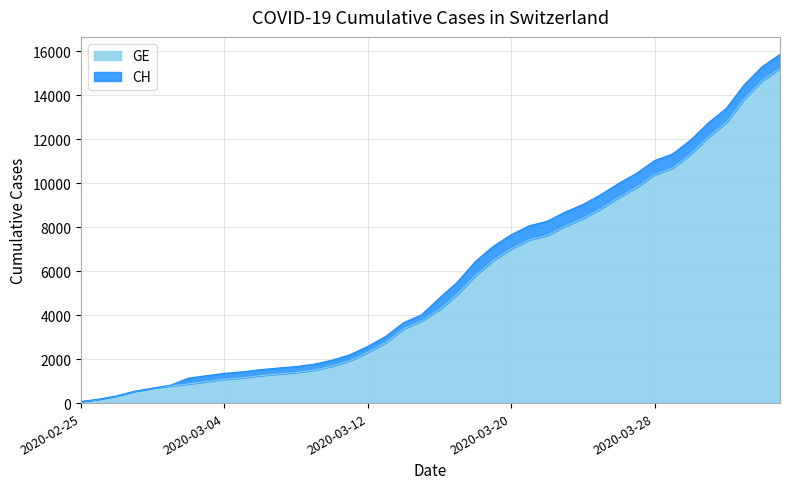

True or false: CH has a value of 2094 at 2020-03-17.

False